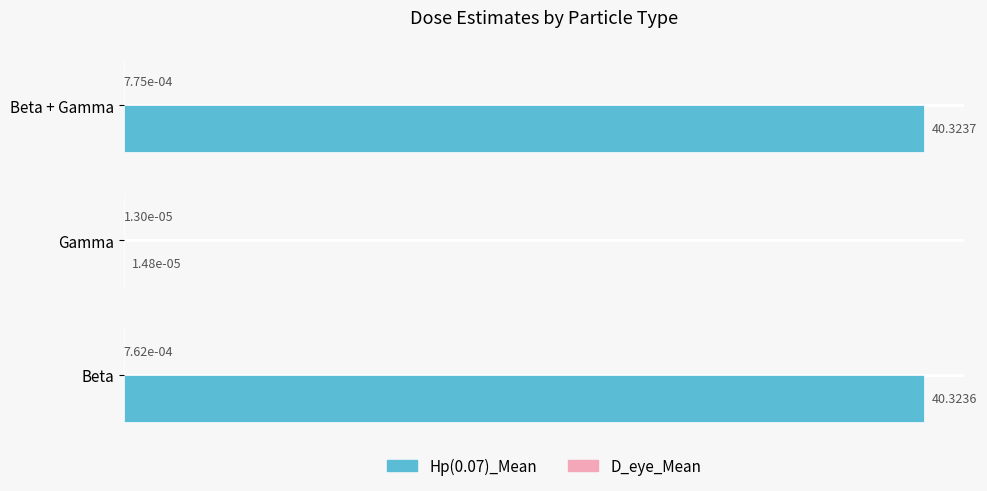

Which series changed the most between Gamma and Beta + Gamma?

Hp(0.07)_Mean